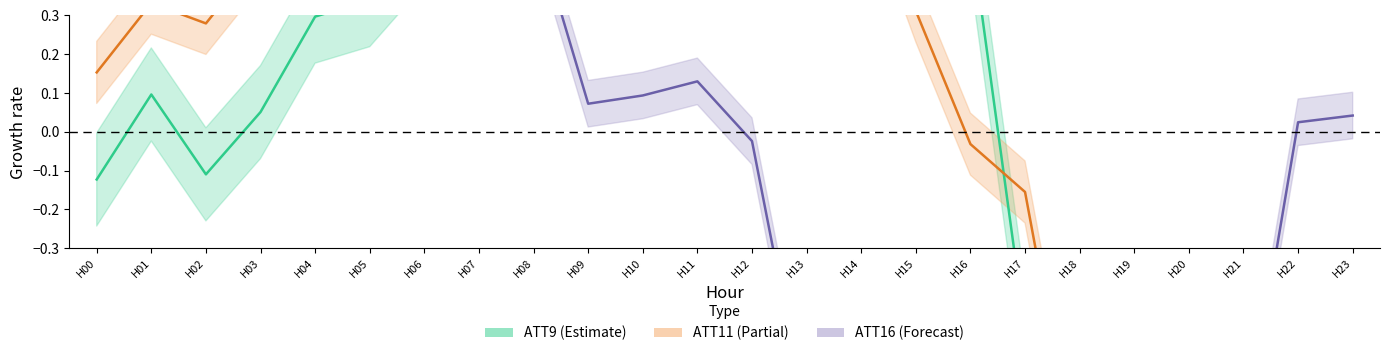

Between which two adjacent categories do ATT11 (normalized) and ATT16 (normalized) first intersect?

H04 and H05